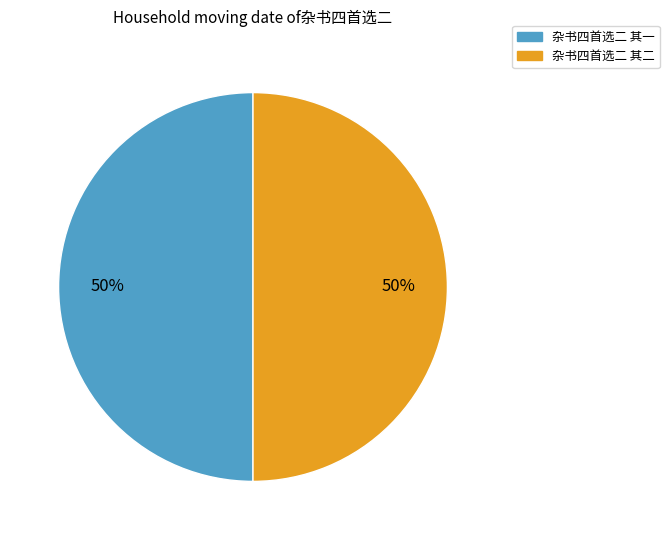

Do 杂书四首选二 其一 and 杂书四首选二 其二 together represent more than half of the pie?

Yes